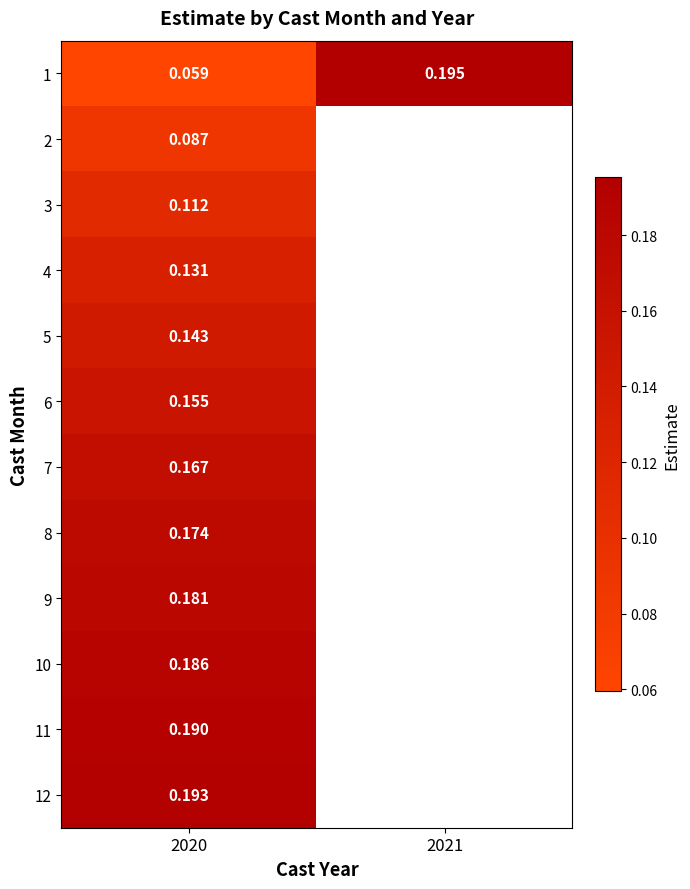

The 12 series shows 0.3 at 2020. True or false?

False